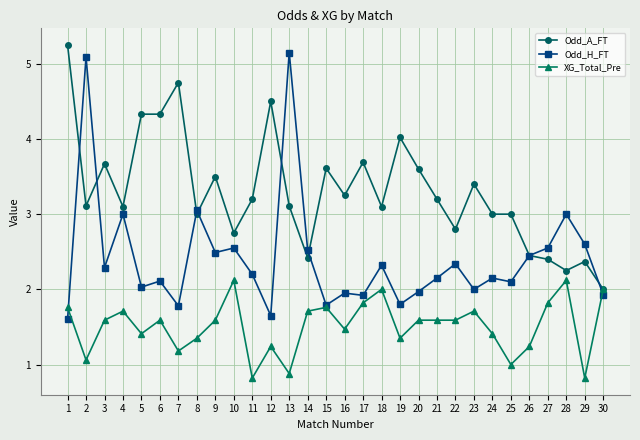

Where is the first local maximum for XG_Total_Pre?

4